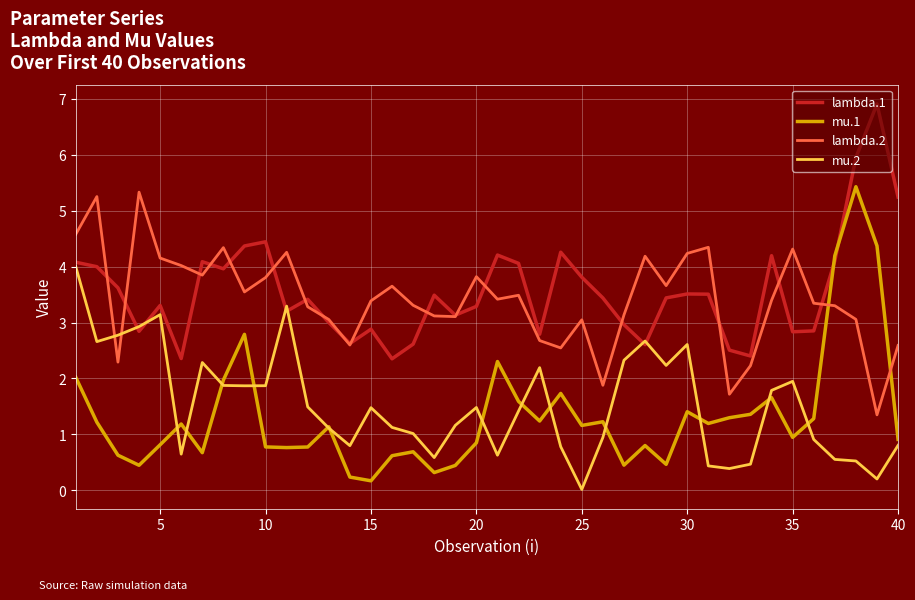

What is the average value of the mu.1 series?

1.3